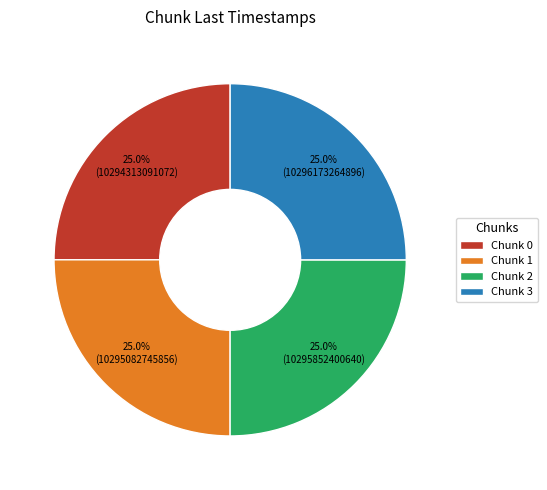

Approximately how many times larger is the value at Chunk 1 compared to Chunk 2?

1.0